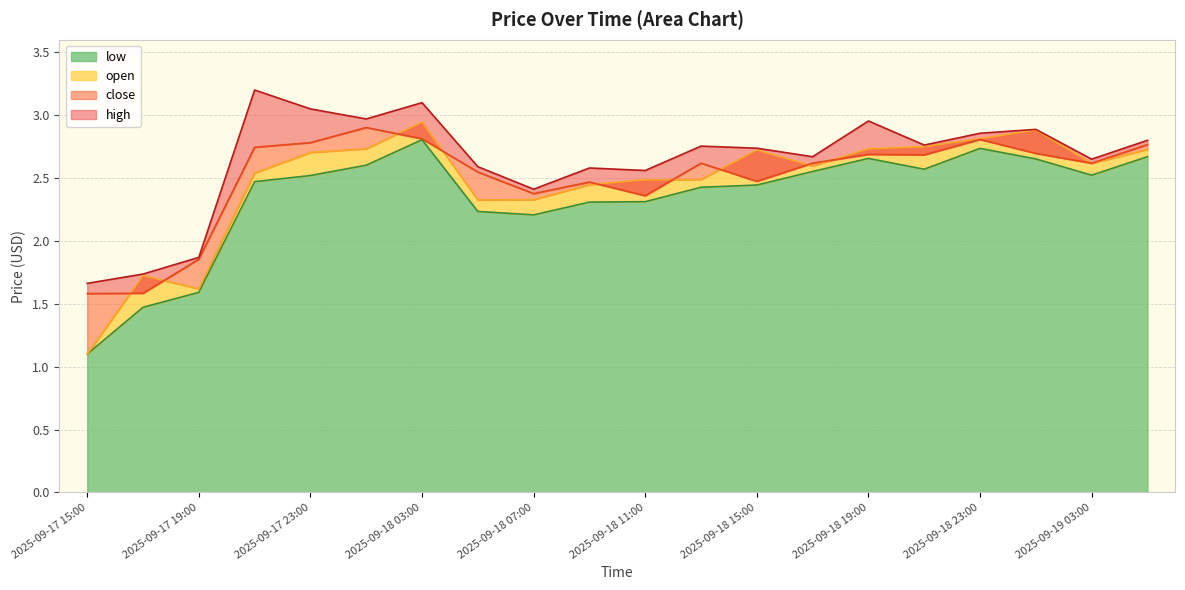

What position from the right is 2025-09-18 07:00?

12